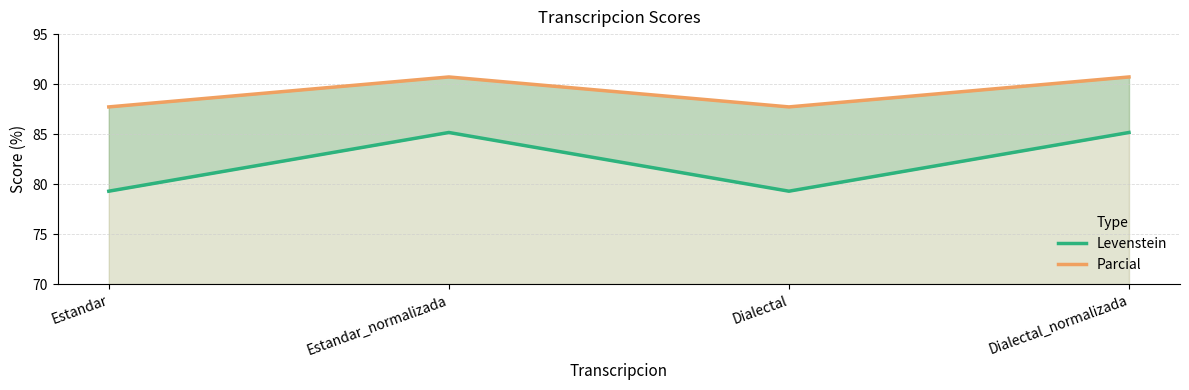

True or false: Levenstein has a value of 79.3 at Dialectal.

True